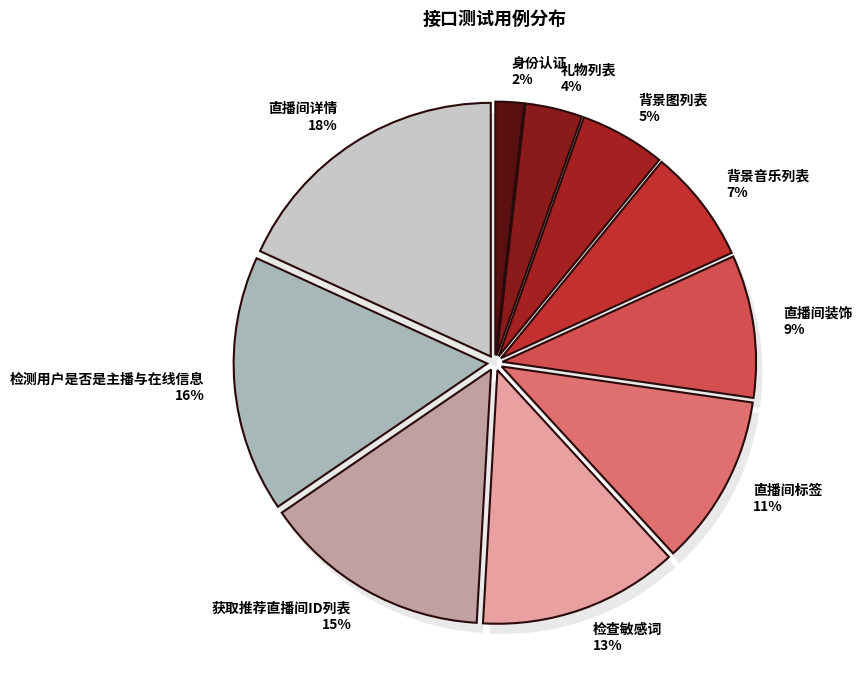

The 身份认证 slice represents 1% of the pie. True or false?

False